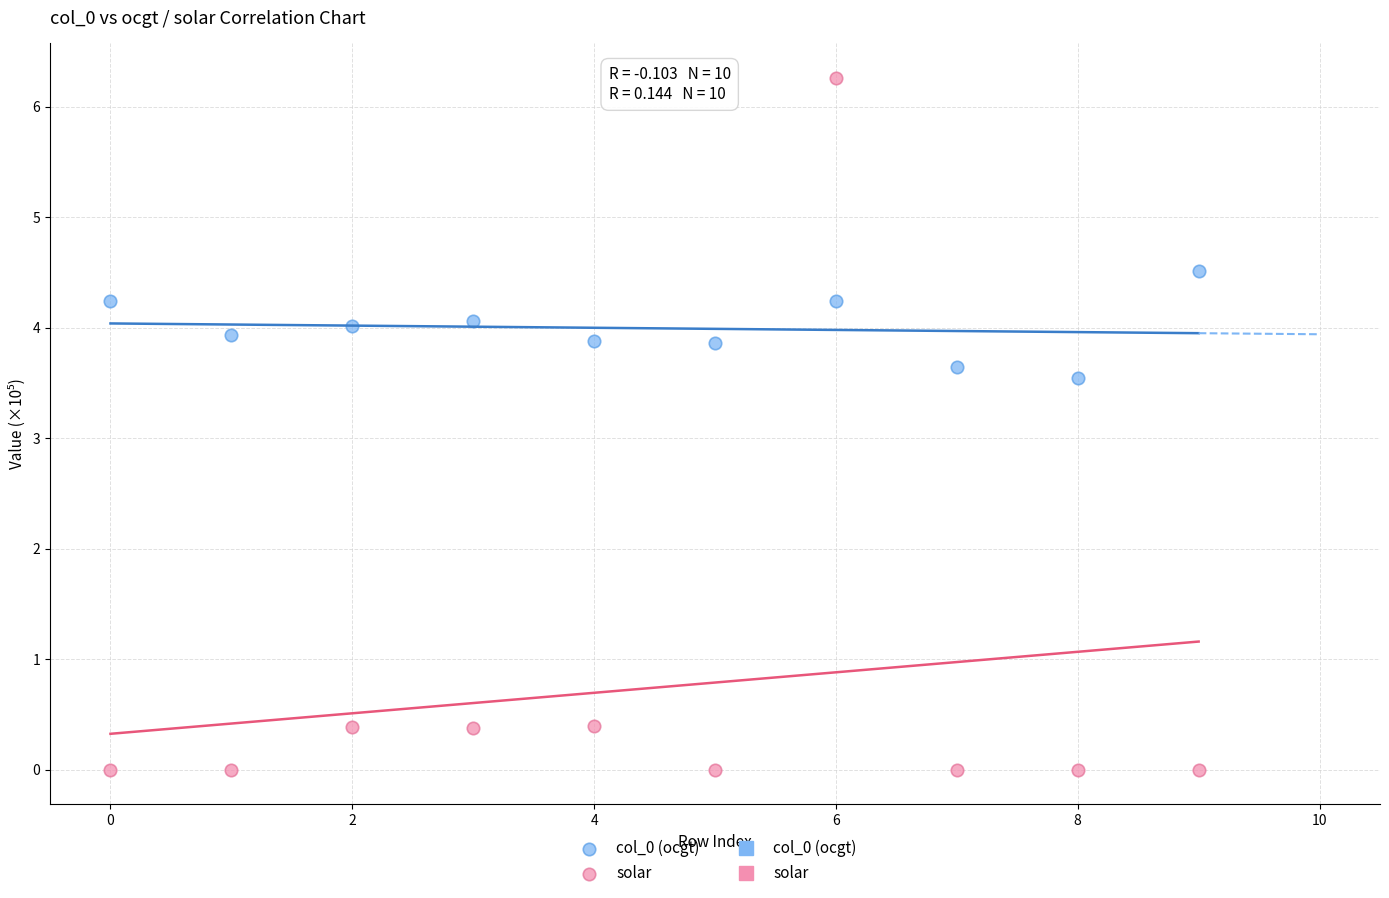

Which series contains the lowest Y value?

solar